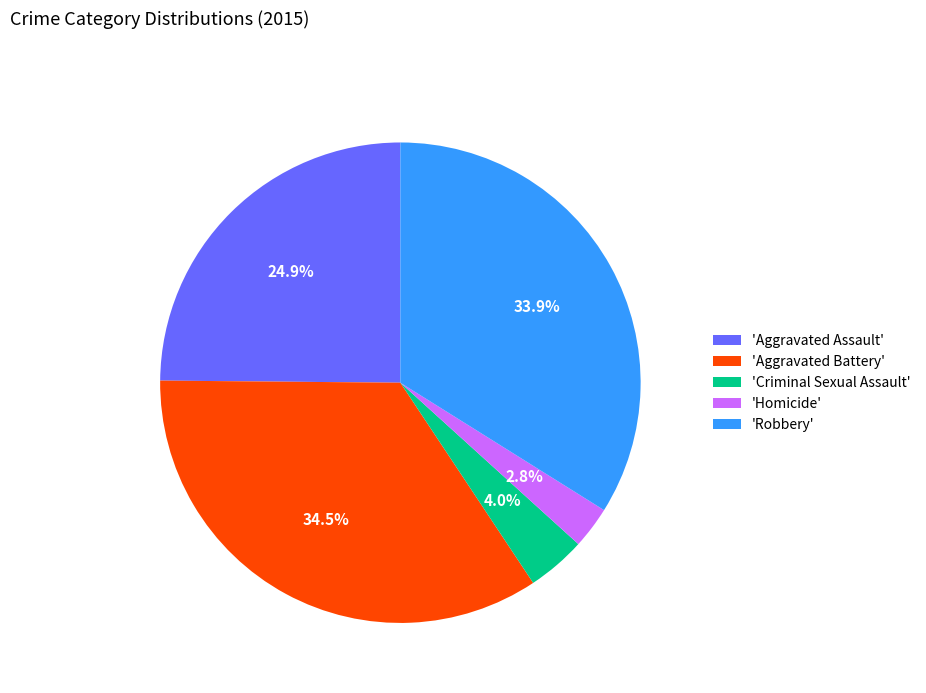

To the nearest percent, what is the average slice percentage?

20%